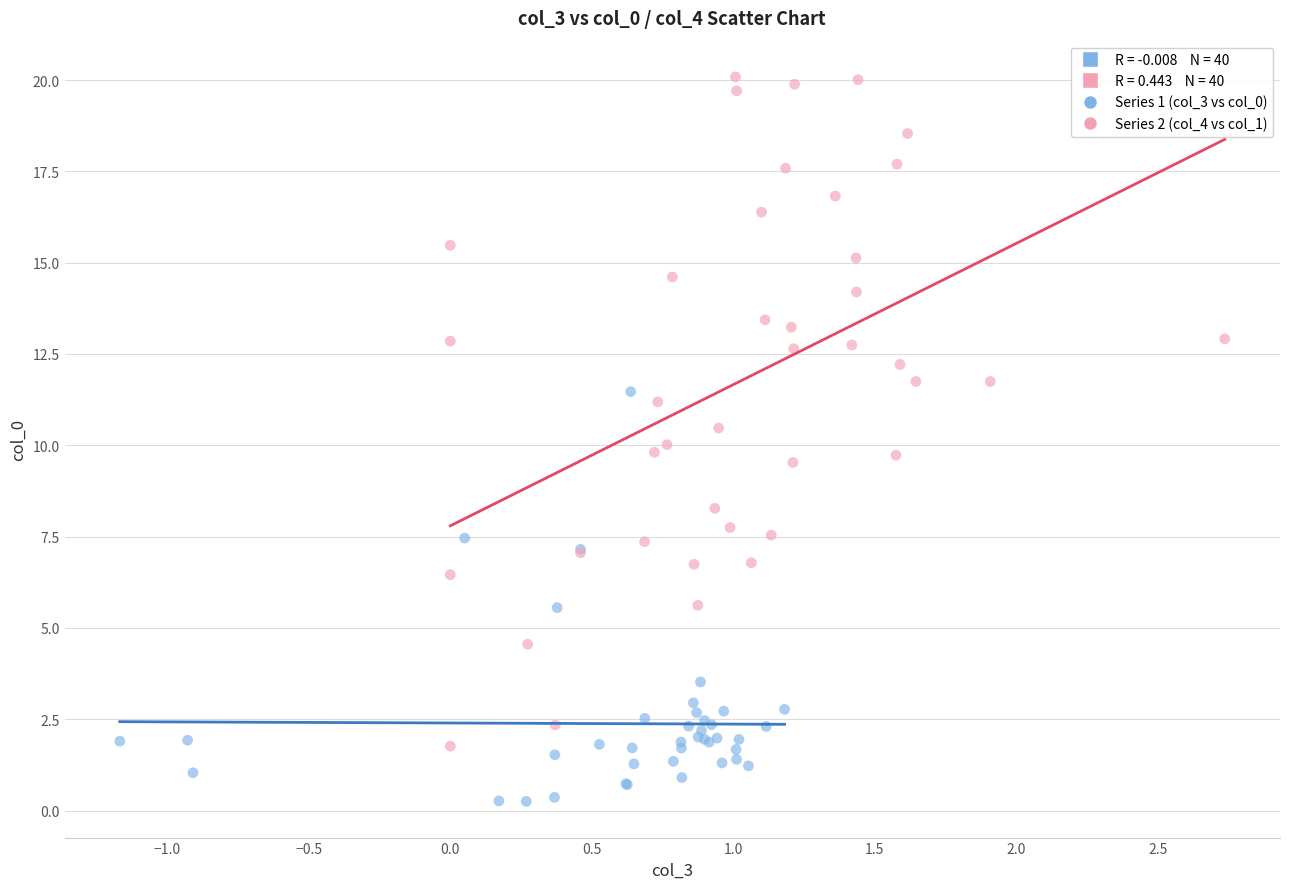

Which series has the widest spread of Y values?

Series 2 (col_4 vs col_1)